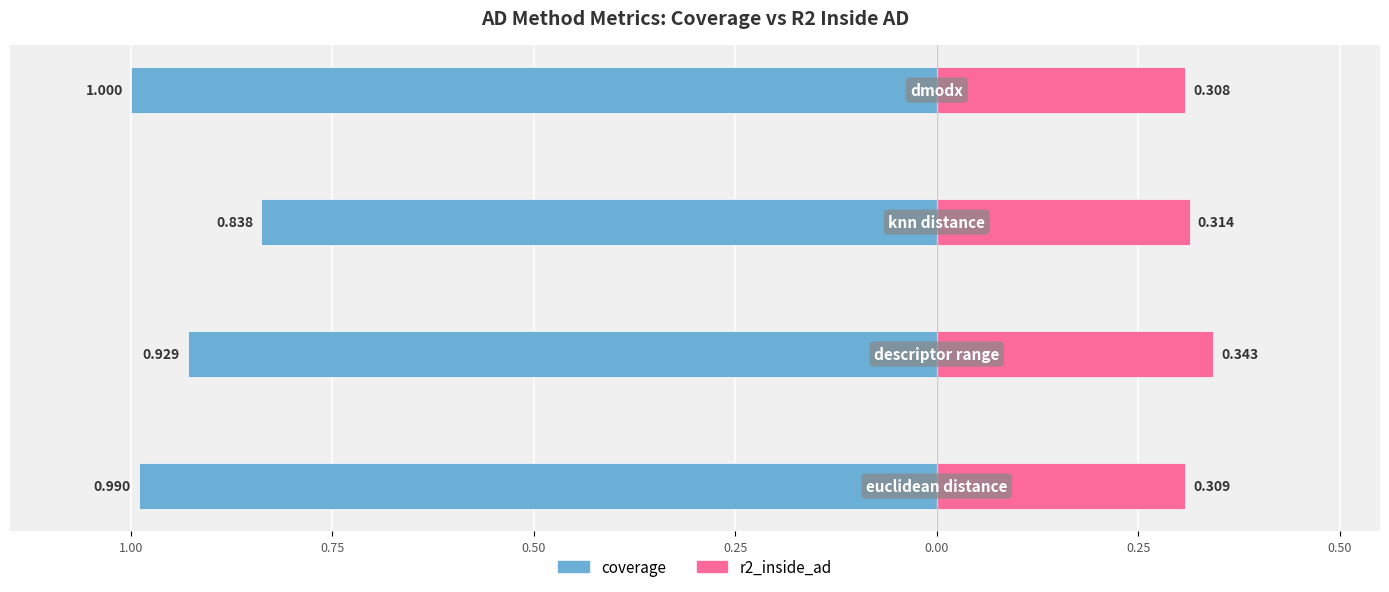

What is the label of the 4th bar from the right?

1.00